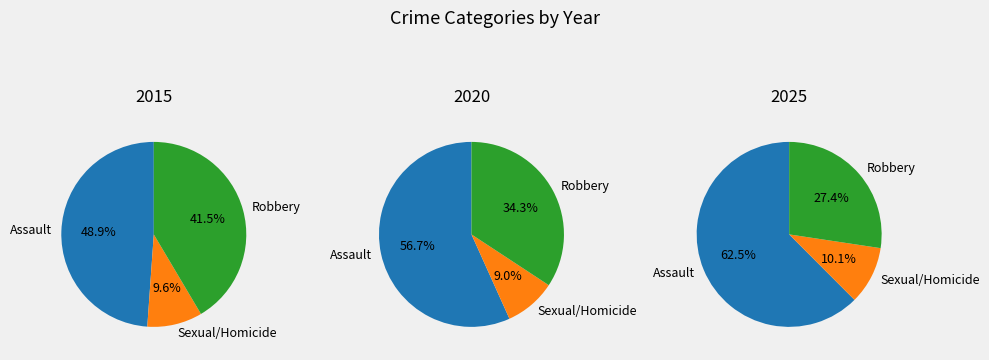

True or false: Aggravated Assault accounts for 33% of the total.

False